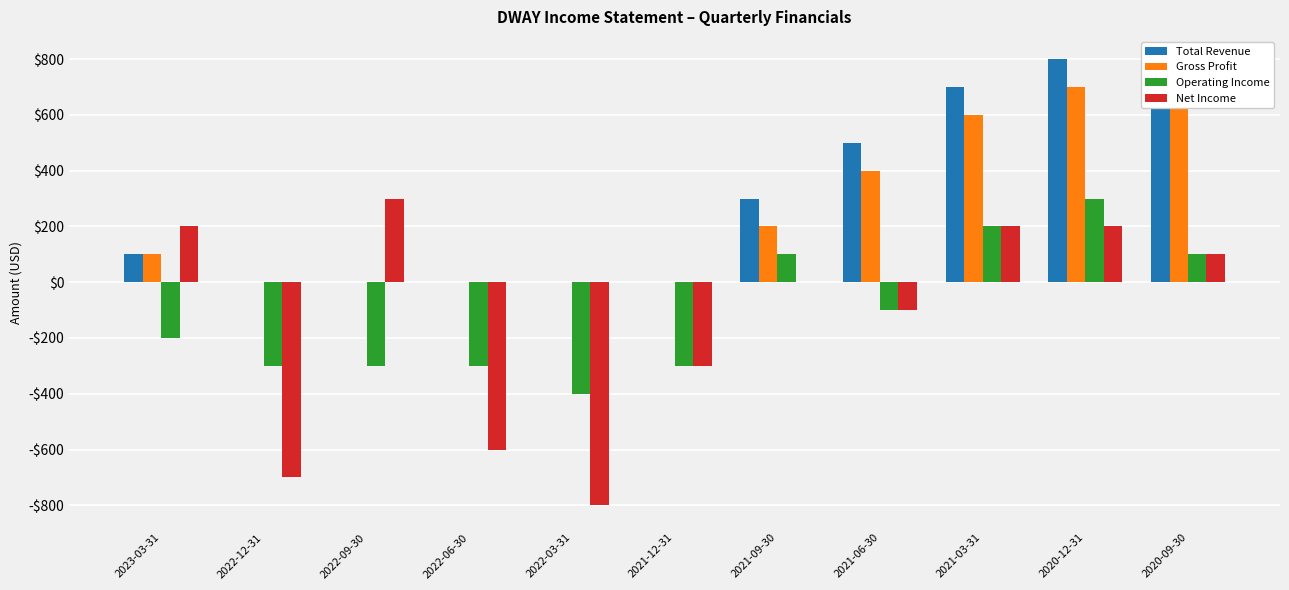

What position from the left is 2022-06-30?

4